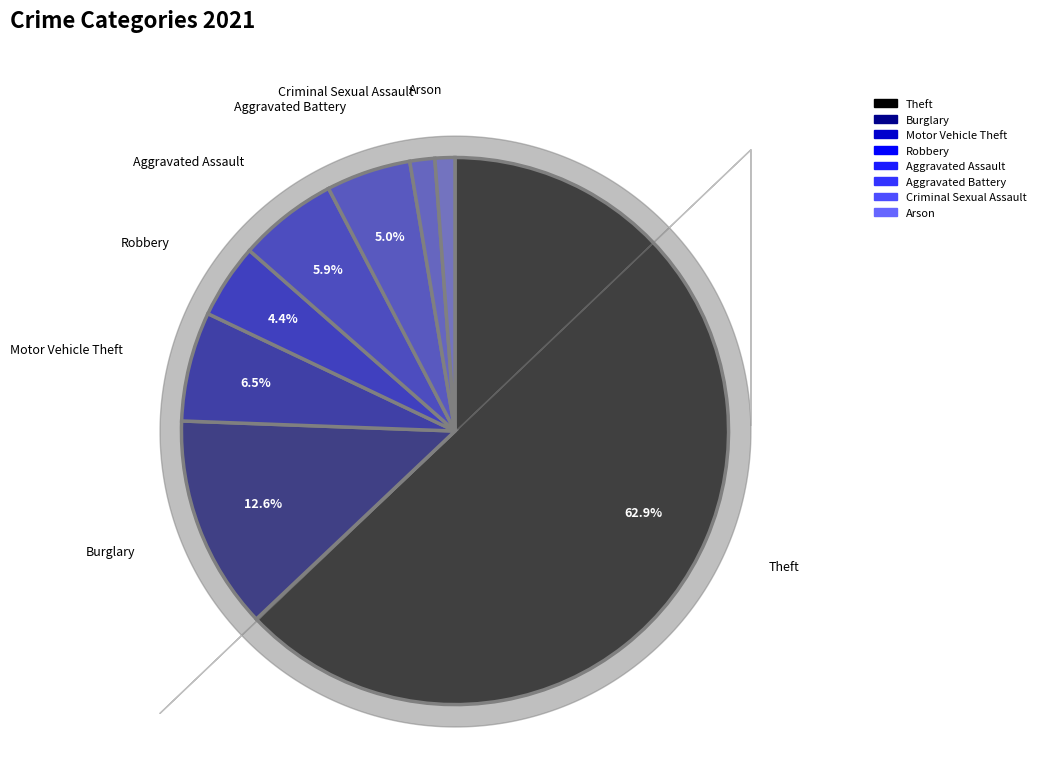

How many slices are in this pie chart?

8